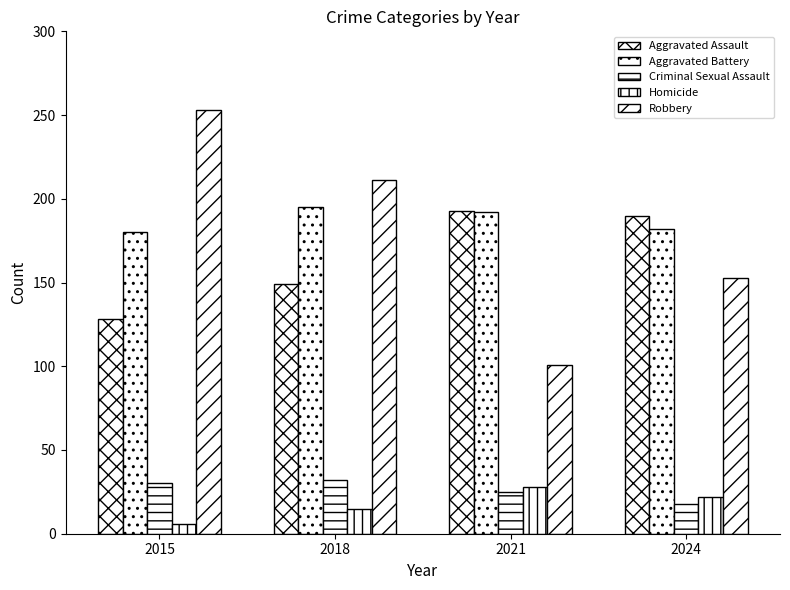

How many data points in Homicide are less than 22?

2